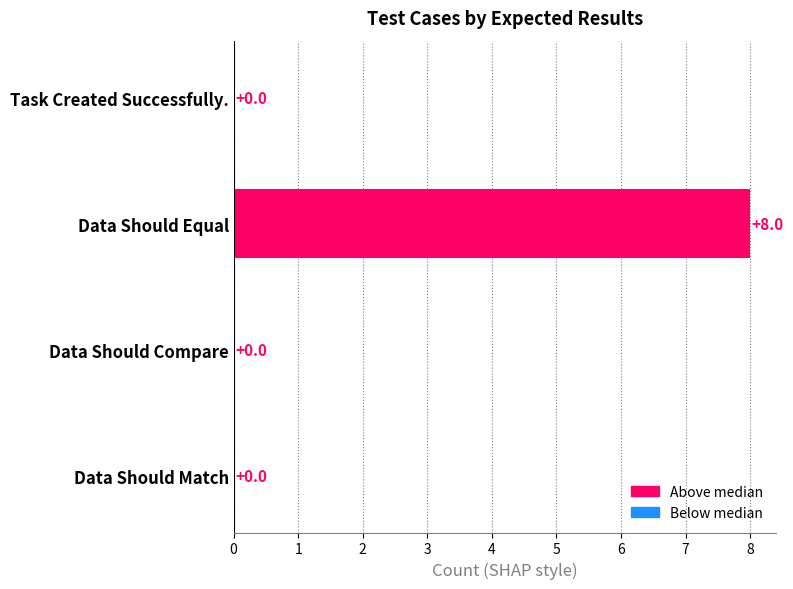

Count the values in the range 0 to 8.

4